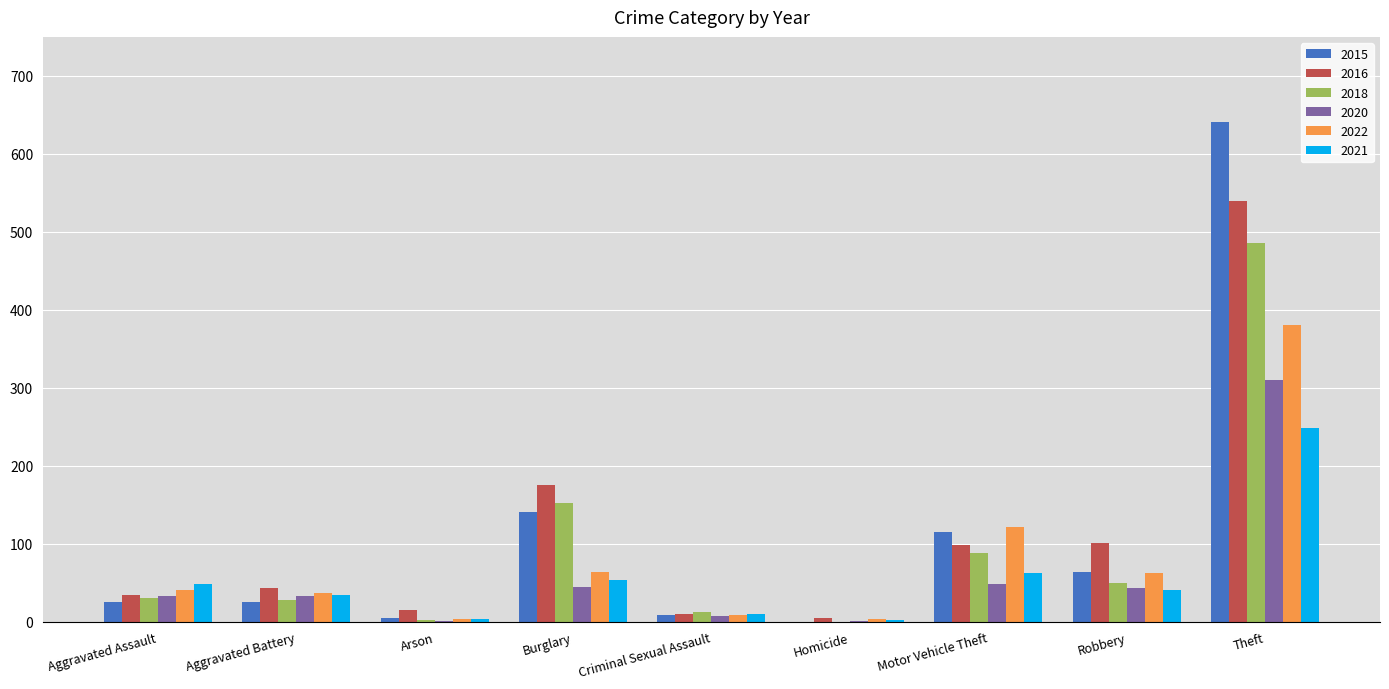

What is the highest value of the 2018 series?

485